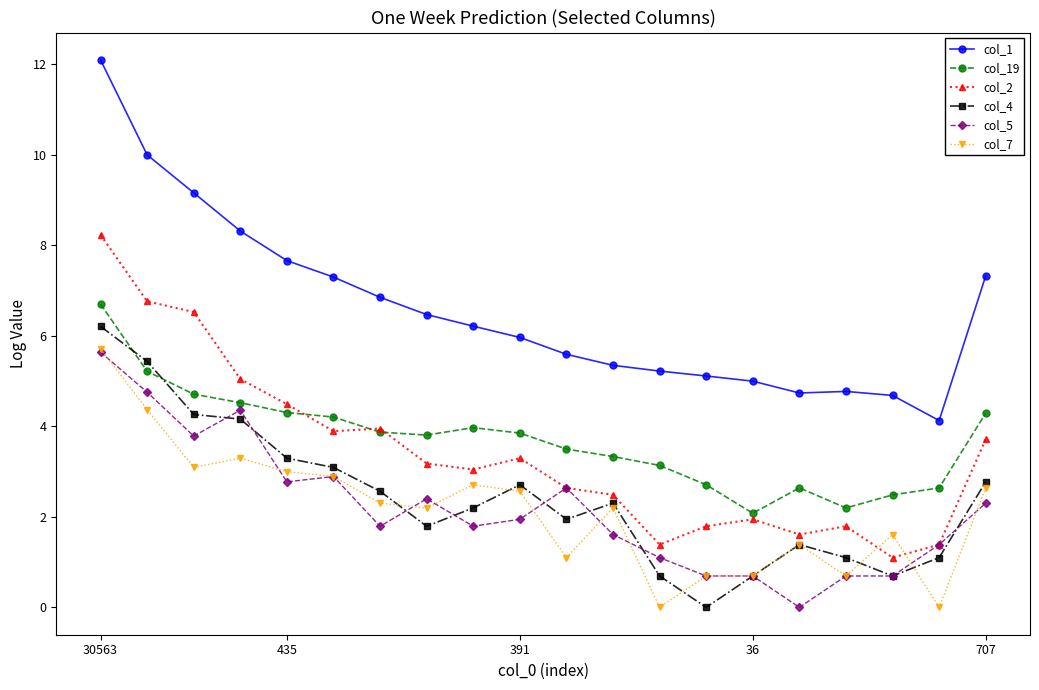

What is the highest value of the col_5 series?

5.6